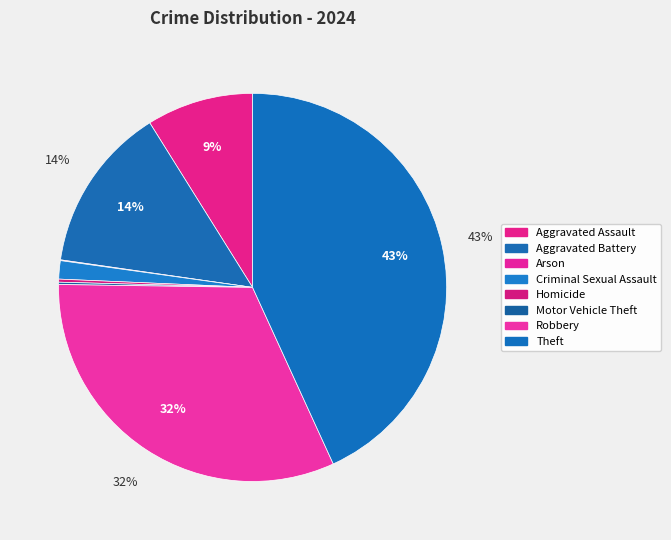

Is there any slice that represents more than half of the pie?

No